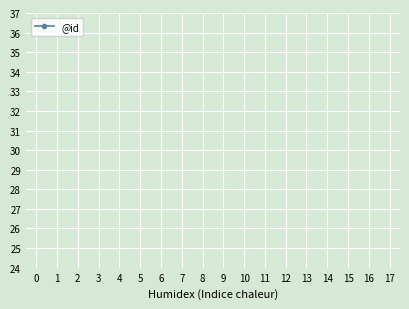

Count the number of data series in this chart.

1